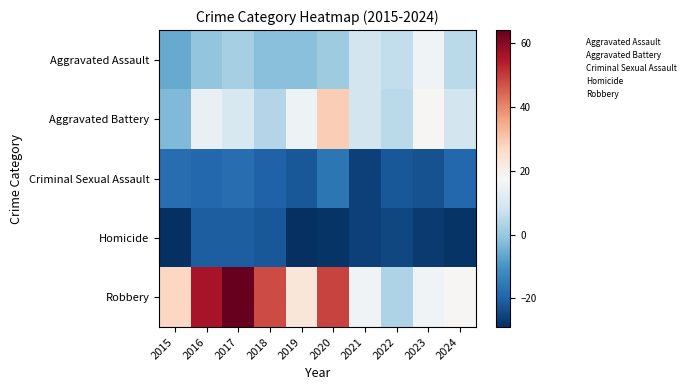

What is the spread (max minus min) of values at 2021?

42.0